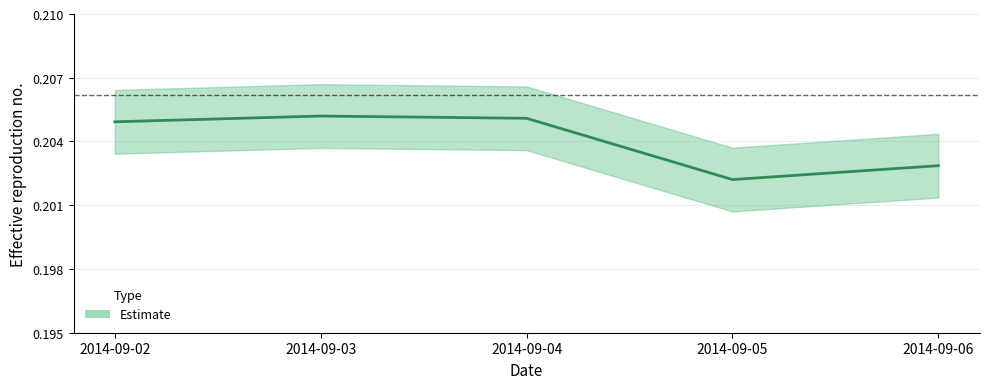

Reading left to right, what are all the values shown in this chart?

2014-09-02=0.2	2014-09-03=0.2	2014-09-04=0.2	2014-09-05=0.2	2014-09-06=0.2